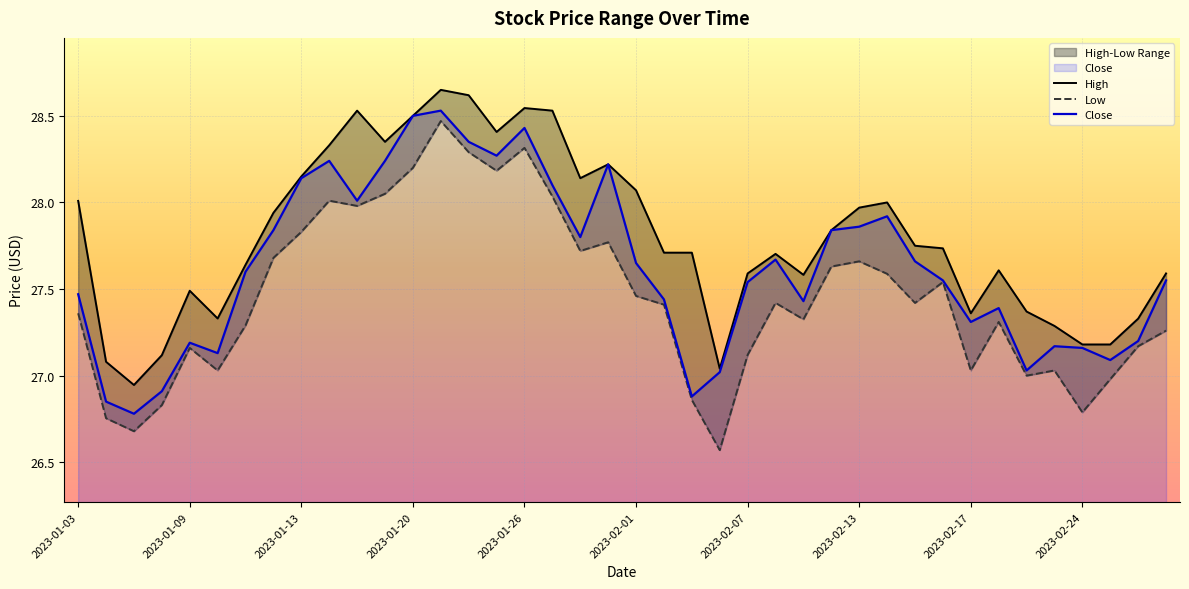

True or false: Close and High cross at least once.

False